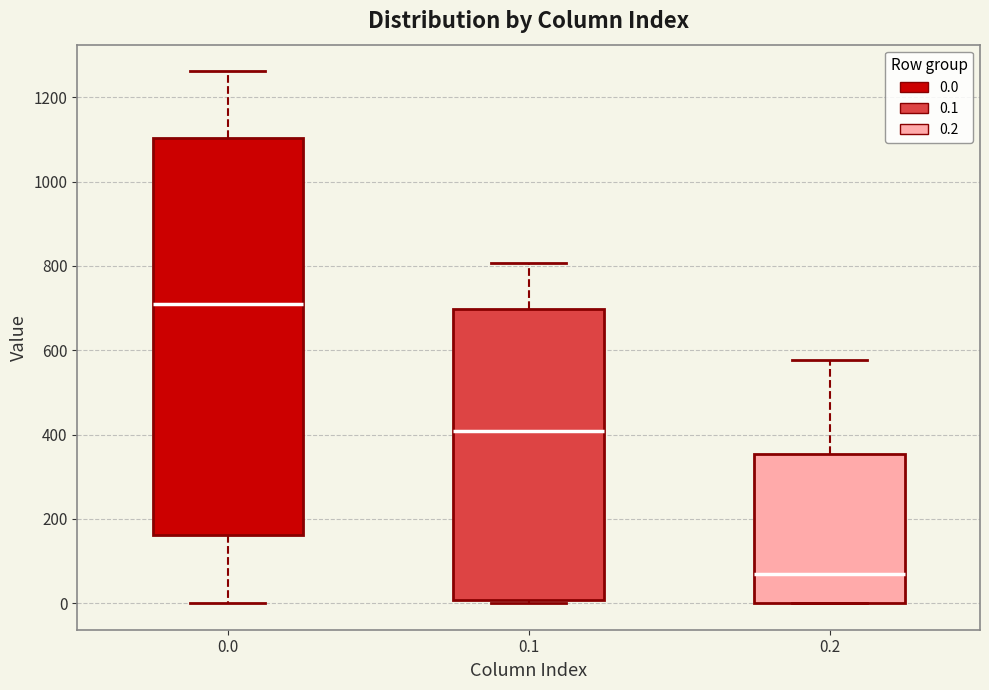

Reading left to right, read every box against the y-axis: the position of its median line, the range the box covers, and the ends of its whiskers. The values are not printed on the chart, so give them approximately, as read against the axis.

0.0: median 700, box 160 to 1100, whiskers 0 to 1260
0.1: median 400, box 0 to 700, whiskers 0 (just below the box's lower edge) to 800
0.2: median 60, box 0 to 360, whiskers 0 to 580